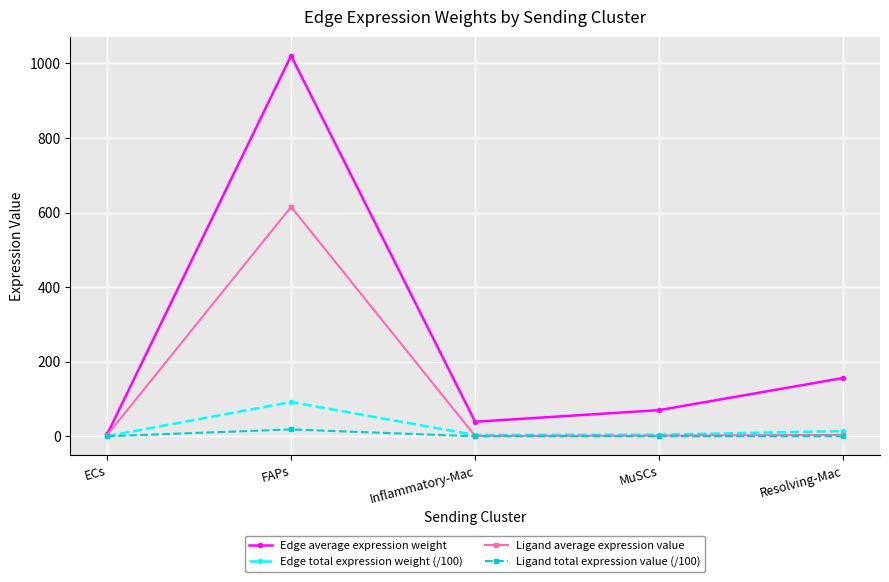

At which category does the chart reach its peak across all series?

FAPs